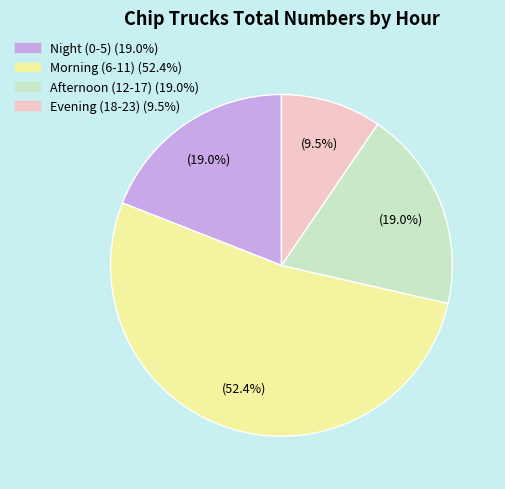

How many slices are in this pie chart?

4